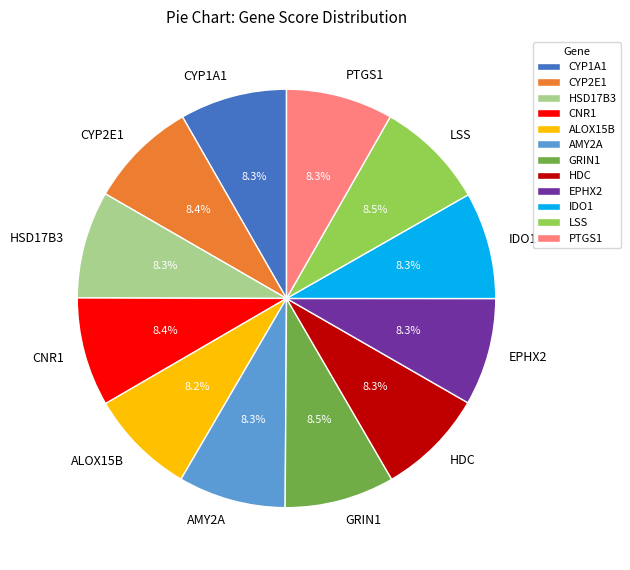

Is it true that HDC is 8% of the pie?

True